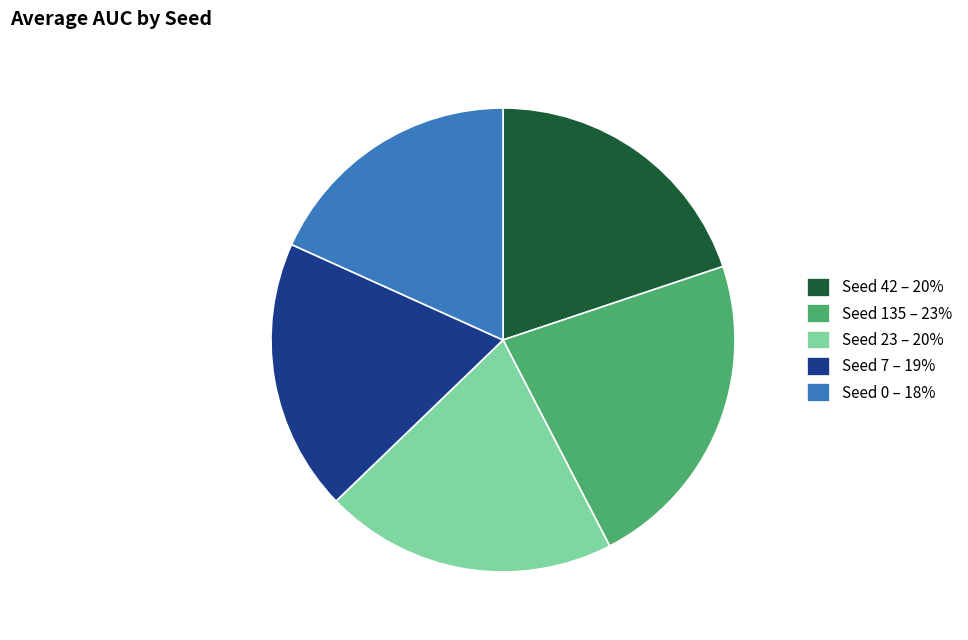

Combined, do Seed 23 – 20% and Seed 0 – 18% account for over 50%?

No